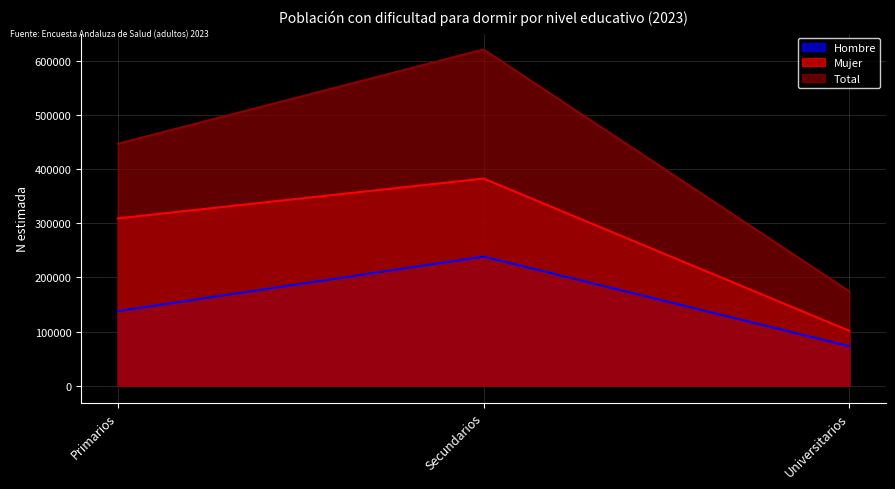

Is the value of Mujer at Secundarios greater than the value of Hombre at Secundarios?

Yes